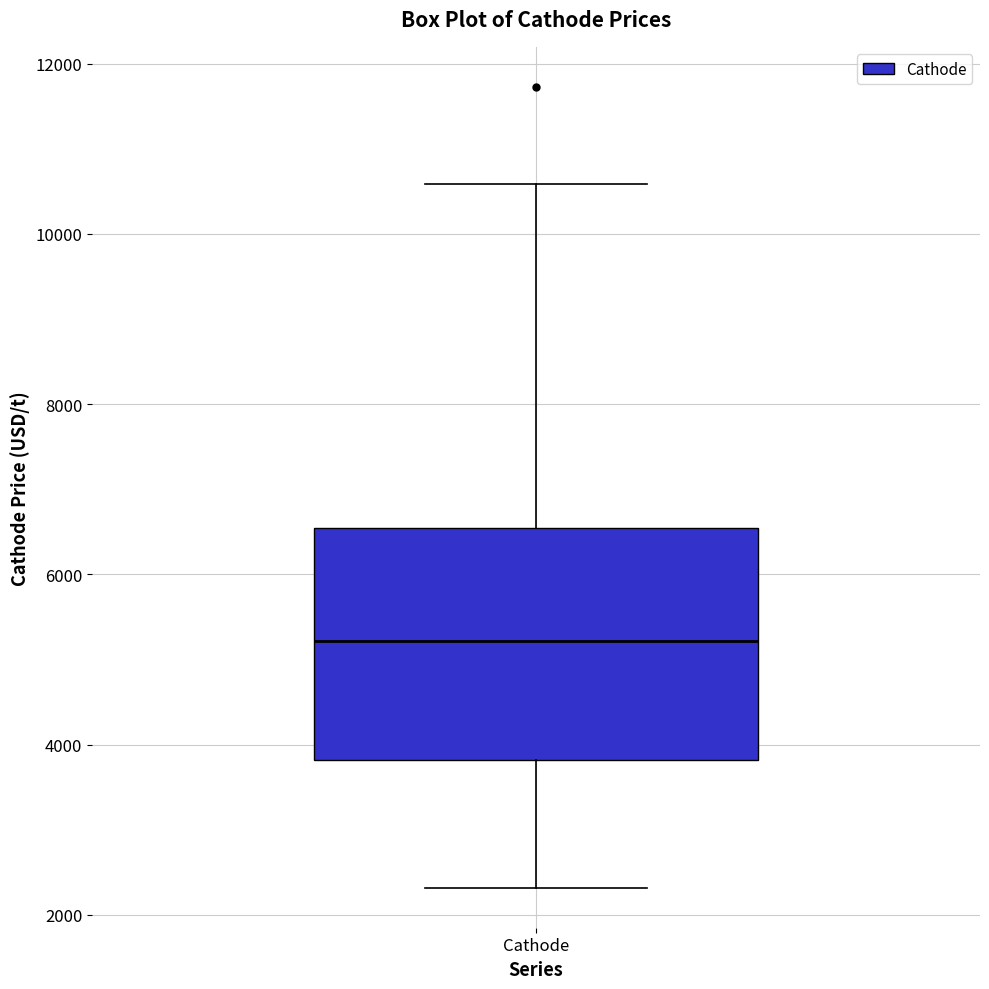

Read this box plot against the y-axis: the position of the median line, the range covered by the box, and the ends of both whiskers. The values are not printed on the chart, so give them approximately, as read against the axis.

median 5200, box 3800 to 6600, whiskers 2400 to 10600